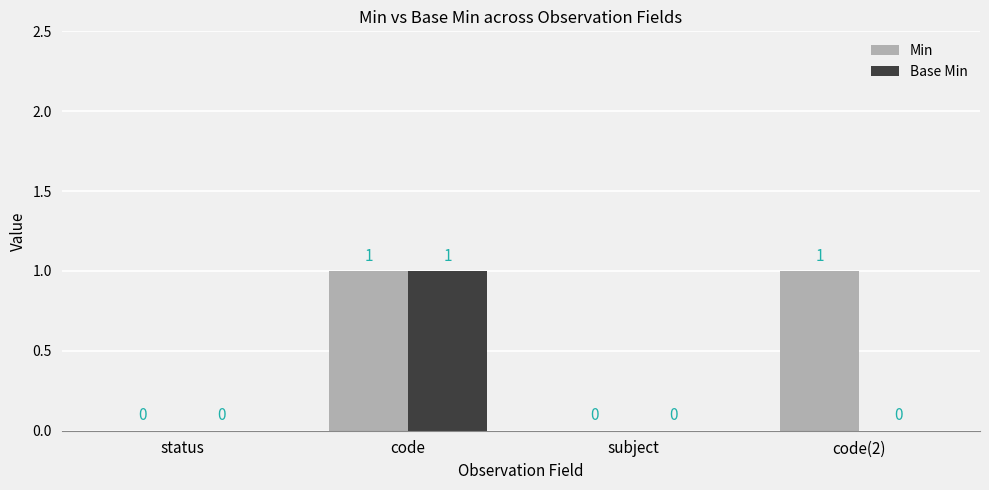

What are all the series names shown in the legend?

Min, Base Min